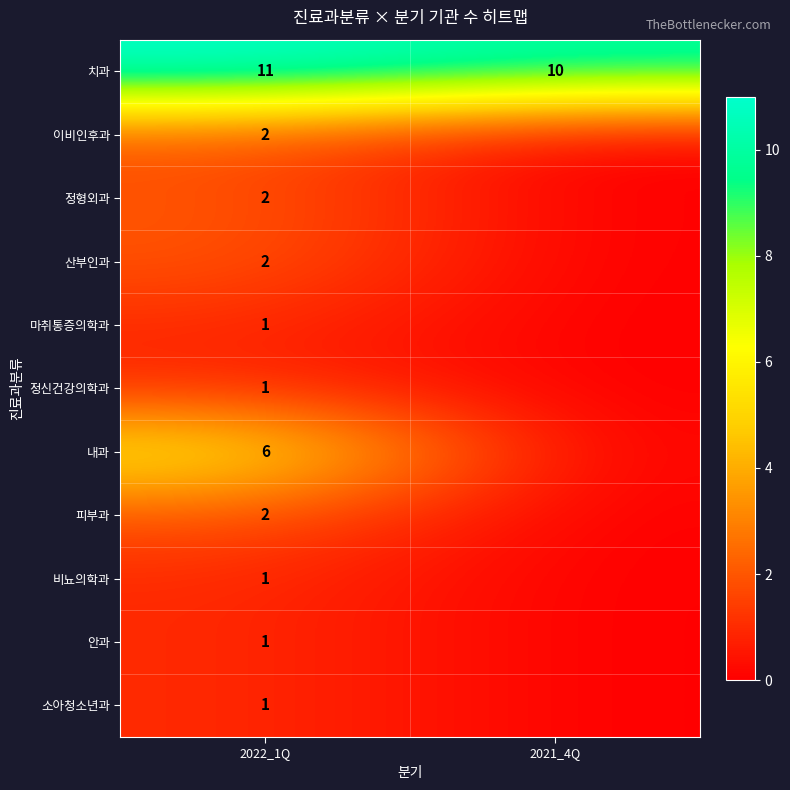

What is the total value across all series at 2021_4Q?

10